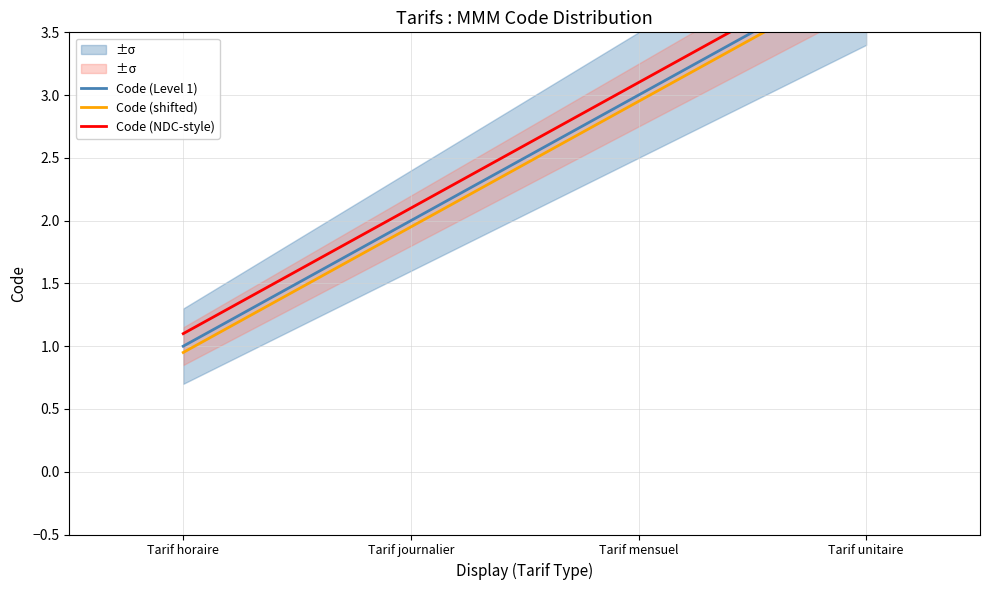

Reading left to right, extract all data points from this chart.

Code (Level 1): Tarif horaire=1.0	Tarif journalier=2.0	Tarif mensuel=3.0	Tarif unitaire=4.0
Code (shifted): Tarif horaire=0.9	Tarif journalier=1.9	Tarif mensuel=3.0	Tarif unitaire=4.0
Code (NDC-style): Tarif horaire=1.1	Tarif journalier=2.1	Tarif mensuel=3.1	Tarif unitaire=4.1